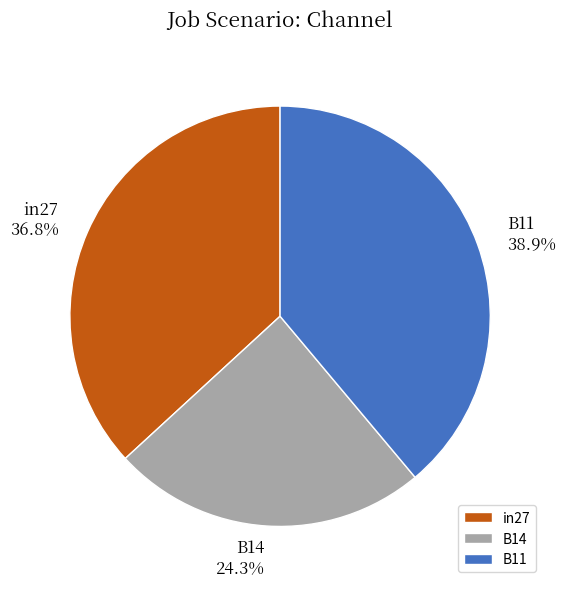

To the nearest percent, what is the difference between the largest and smallest slice percentages?

15%